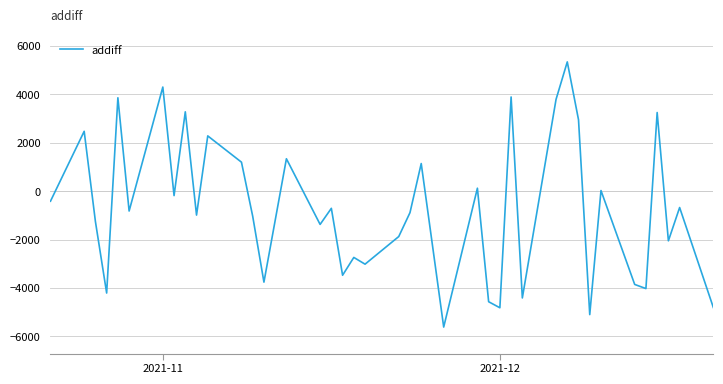

True or false: the data has more than 1 interior local peaks.

True